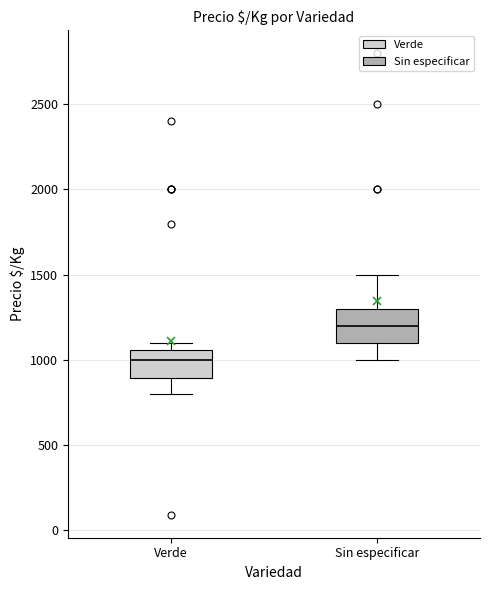

Reading left to right, read every box against the y-axis: the position of its median line, the range the box covers, and the ends of its whiskers. The values are not printed on the chart, so give them approximately, as read against the axis.

Verde: median 1000, box 900 to 1050, whiskers 800 to 1100
Sin especificar: median 1200, box 1100 to 1300, whiskers 1000 to 1500